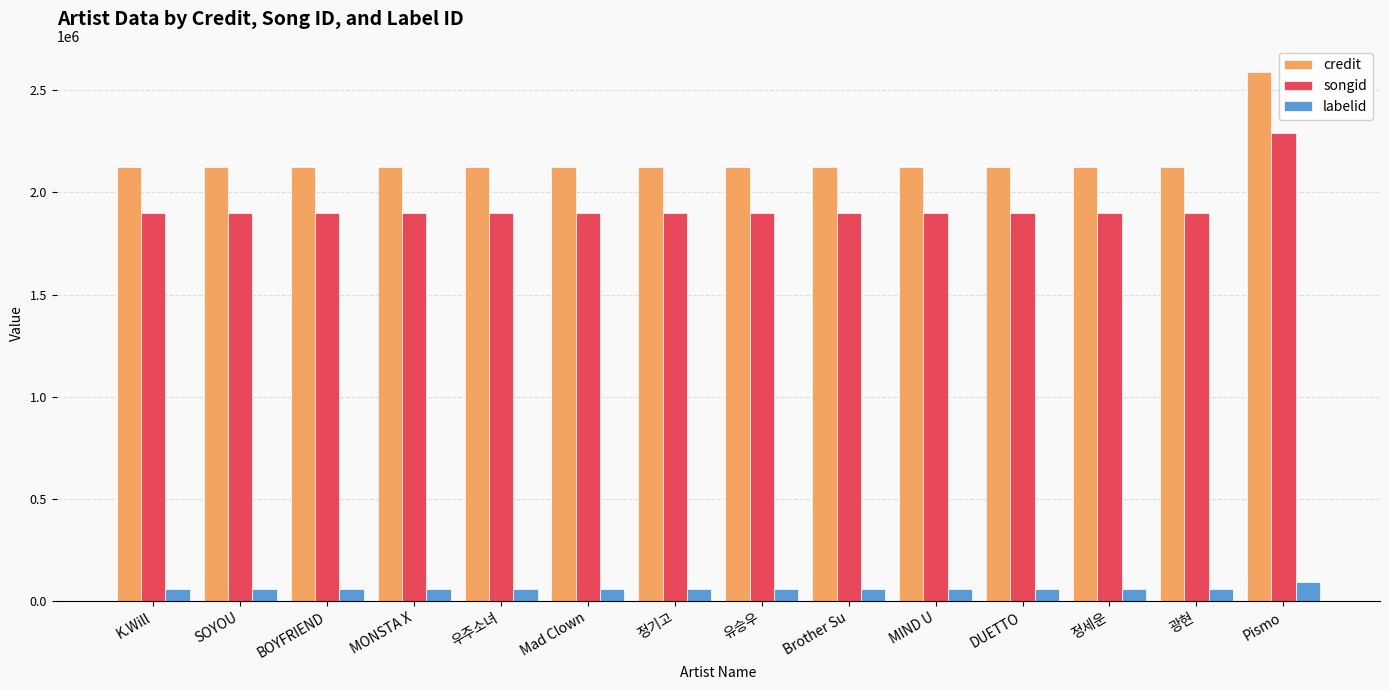

What is the value of the credit bar at the 14th from the left?

2587218